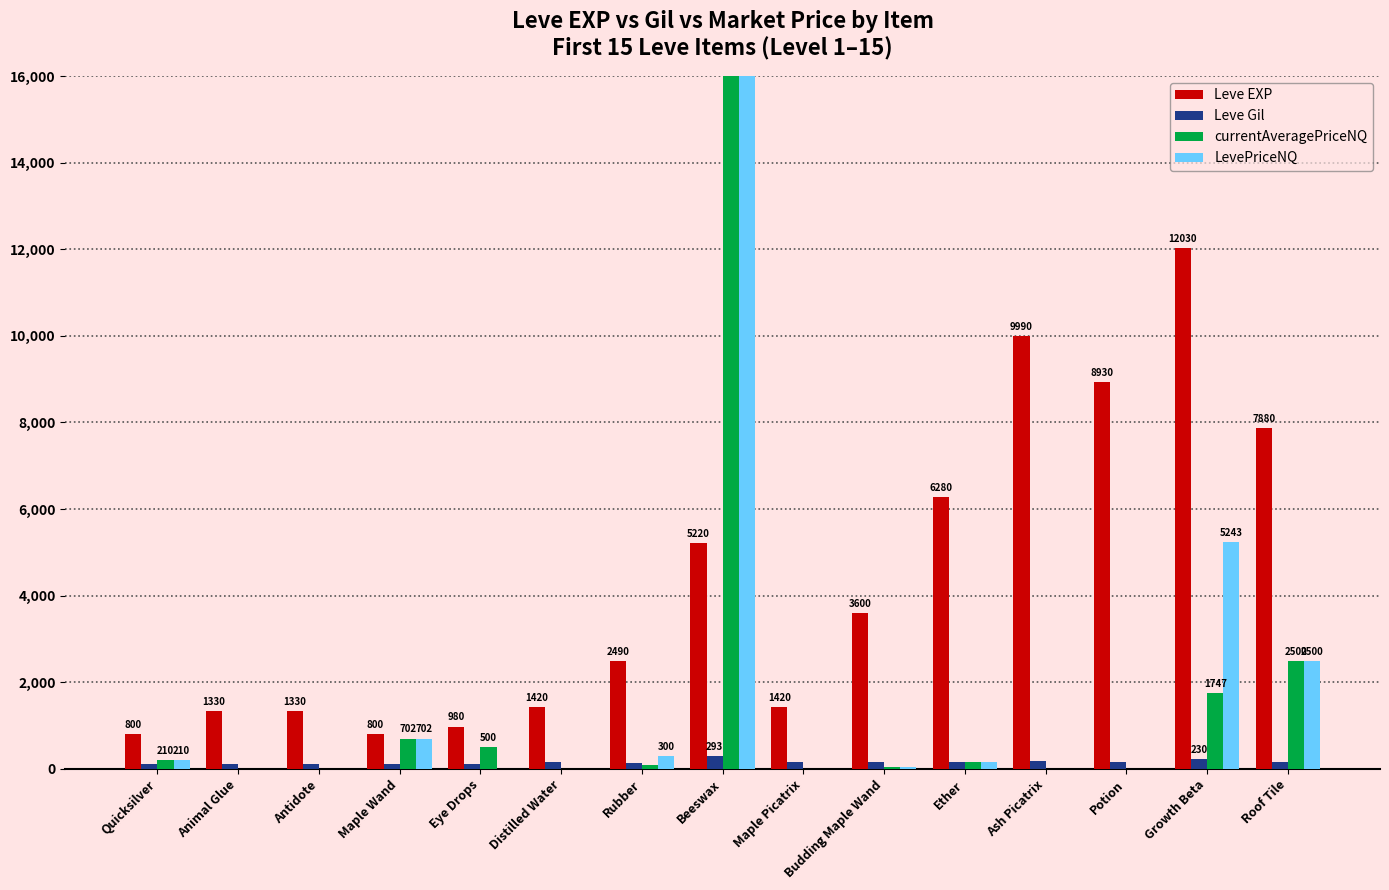

How many series are shown in this chart?

4